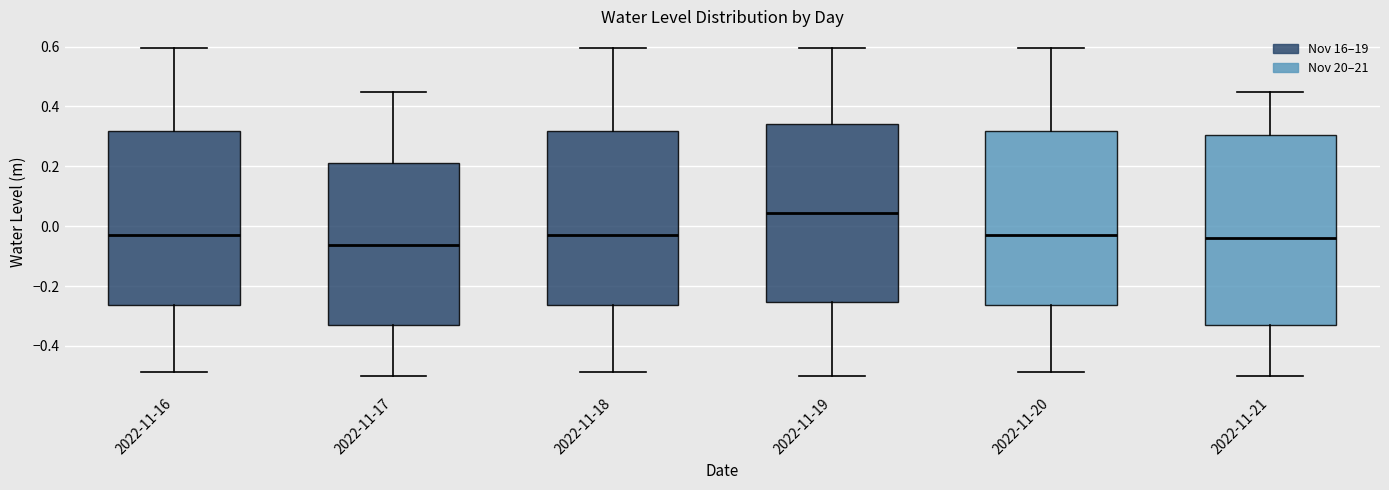

Where is the upper edge of the box for 2022-11-17 on the y-axis? The values are not printed on the chart, so give them approximately, as read against the axis.

0.20